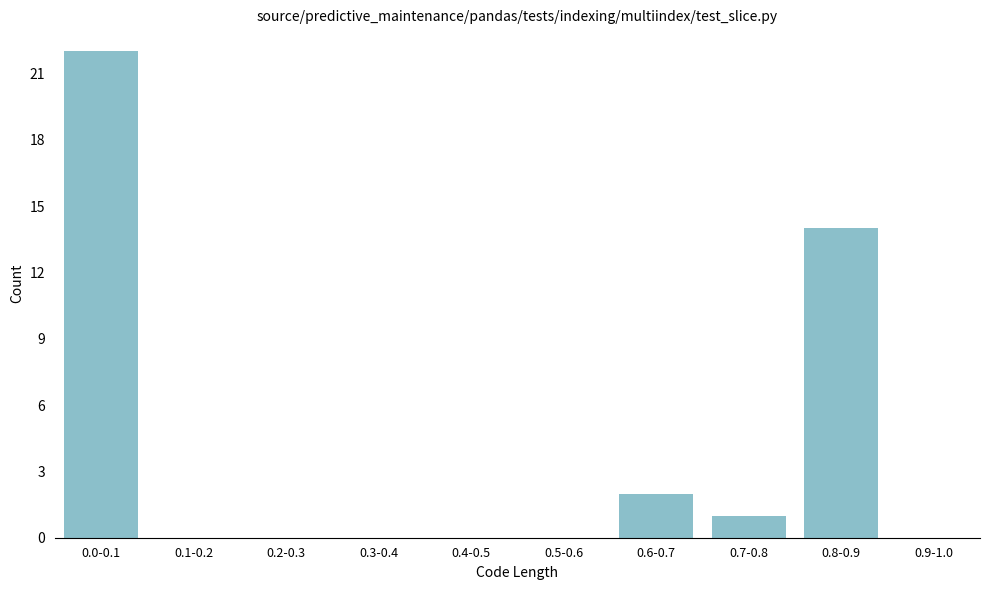

Reading left to right, list all the values displayed in this chart.

0.0-0.1=22	0.1-0.2=0	0.2-0.3=0	0.3-0.4=0	0.4-0.5=0	0.5-0.6=0	0.6-0.7=2	0.7-0.8=1	0.8-0.9=14	0.9-1.0=0